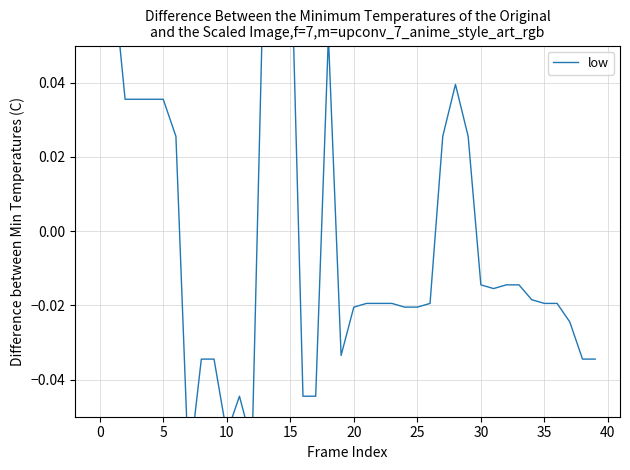

What is the label of the 14th point from the right?

26